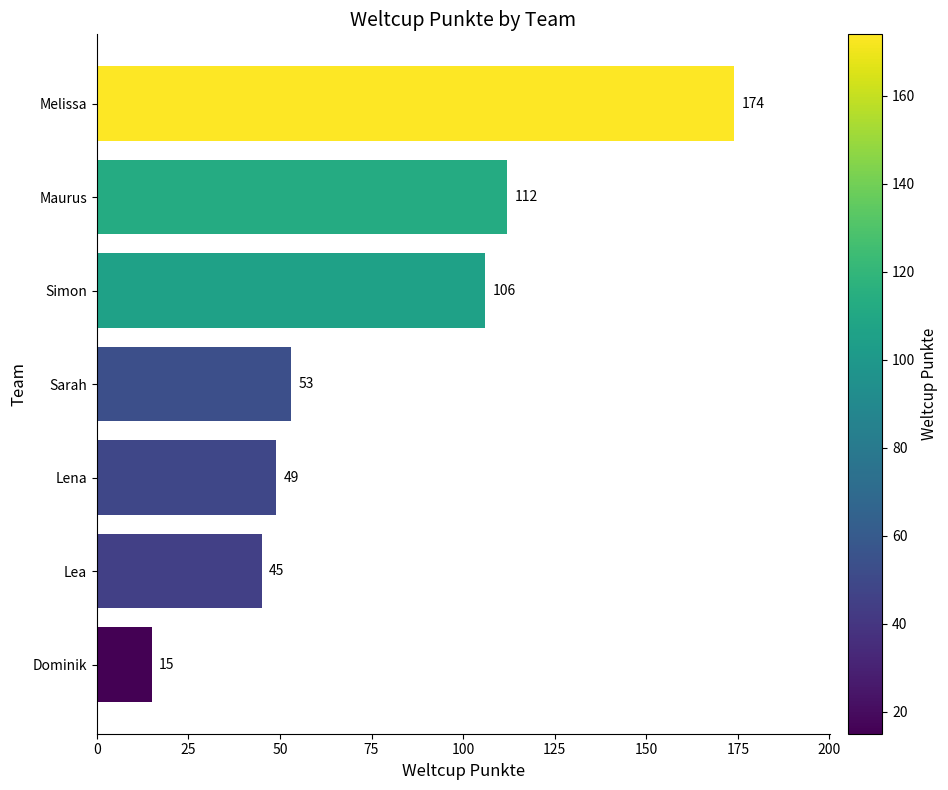

How many distinct data groups are displayed?

1